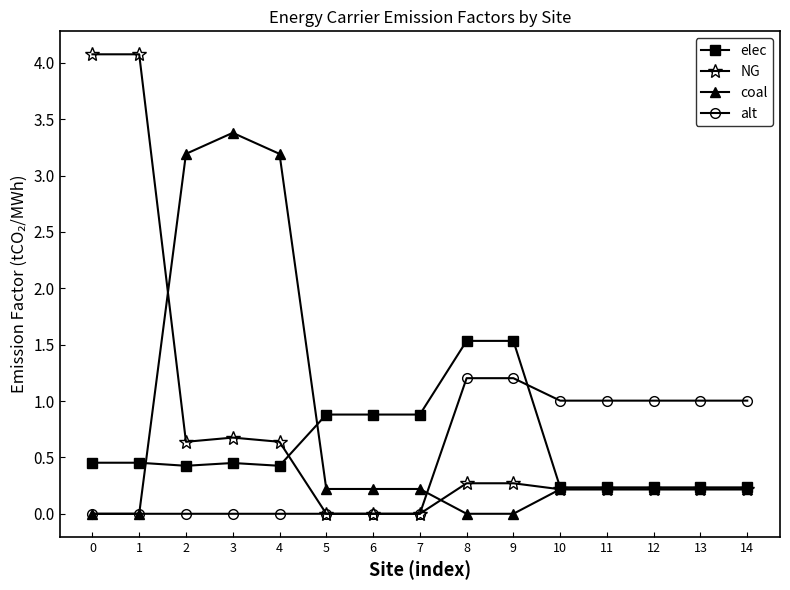

True or false: elec has a value of 0.2 at 14.

True